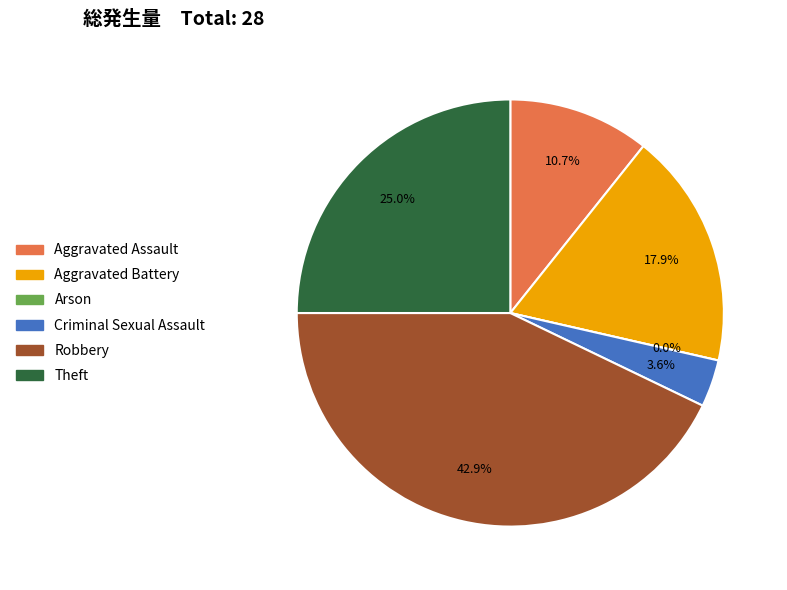

True or false: Aggravated Assault accounts for 19% of the total.

False